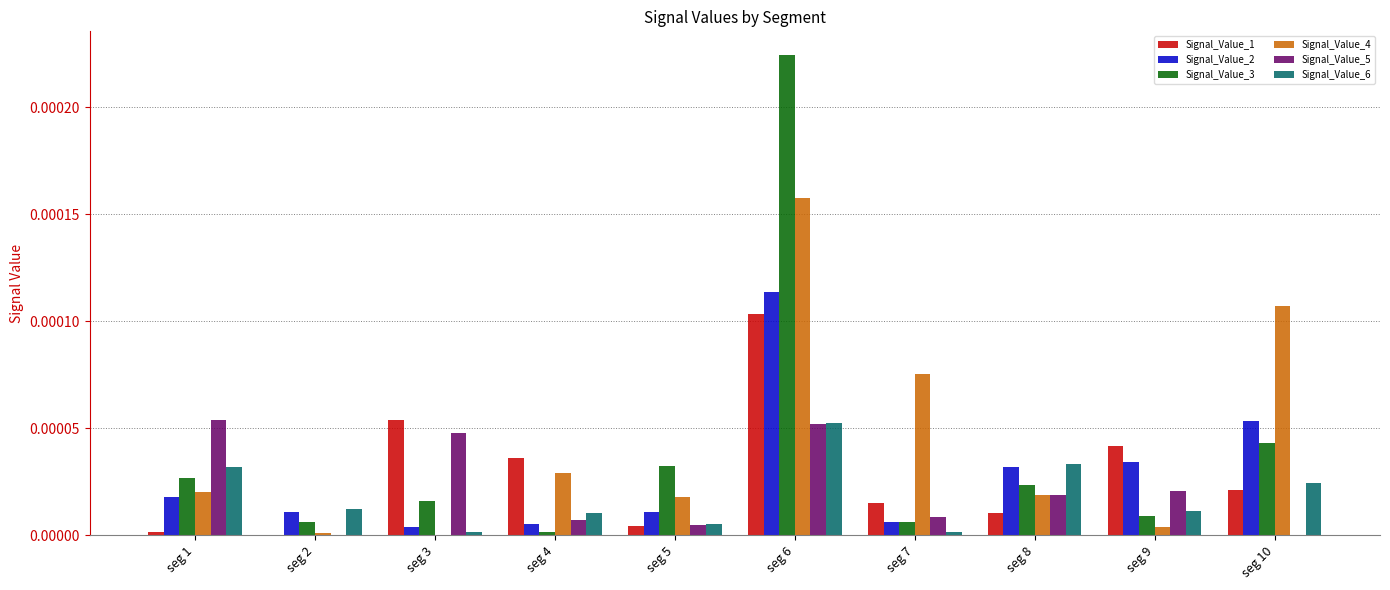

Which category has the highest value in the Signal_Value_2 series?

seg 6